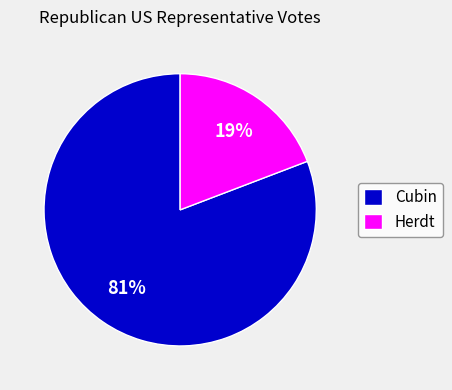

True or false: Cubin accounts for 71% of the total.

False